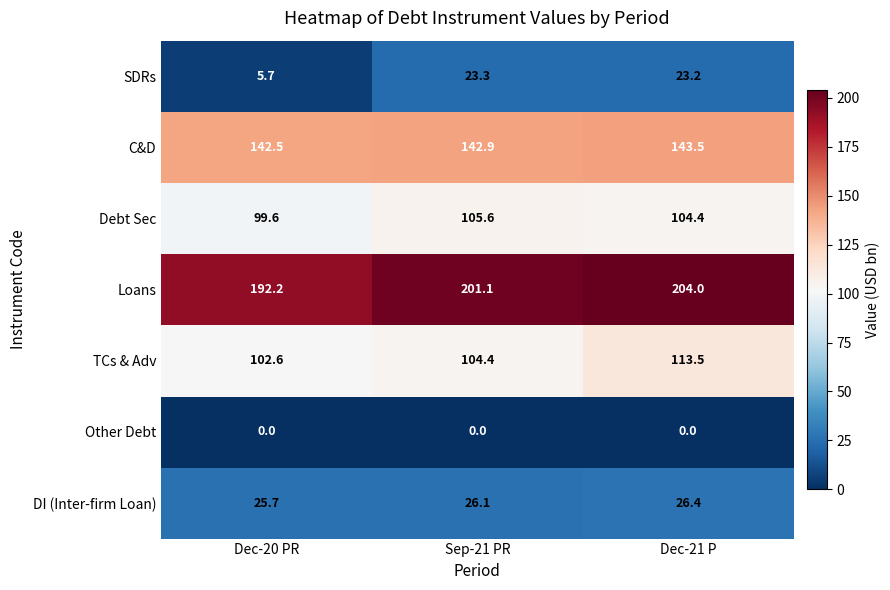

Which series has the widest spread of values?

SDRs